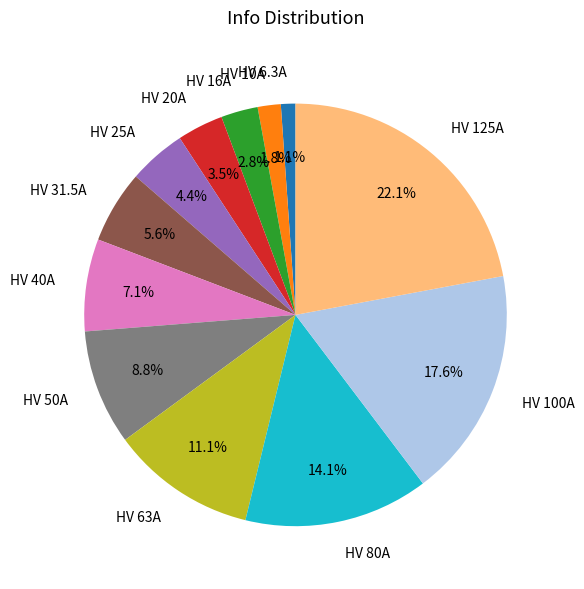

Is it true that HV 80A is 25% of the pie?

False